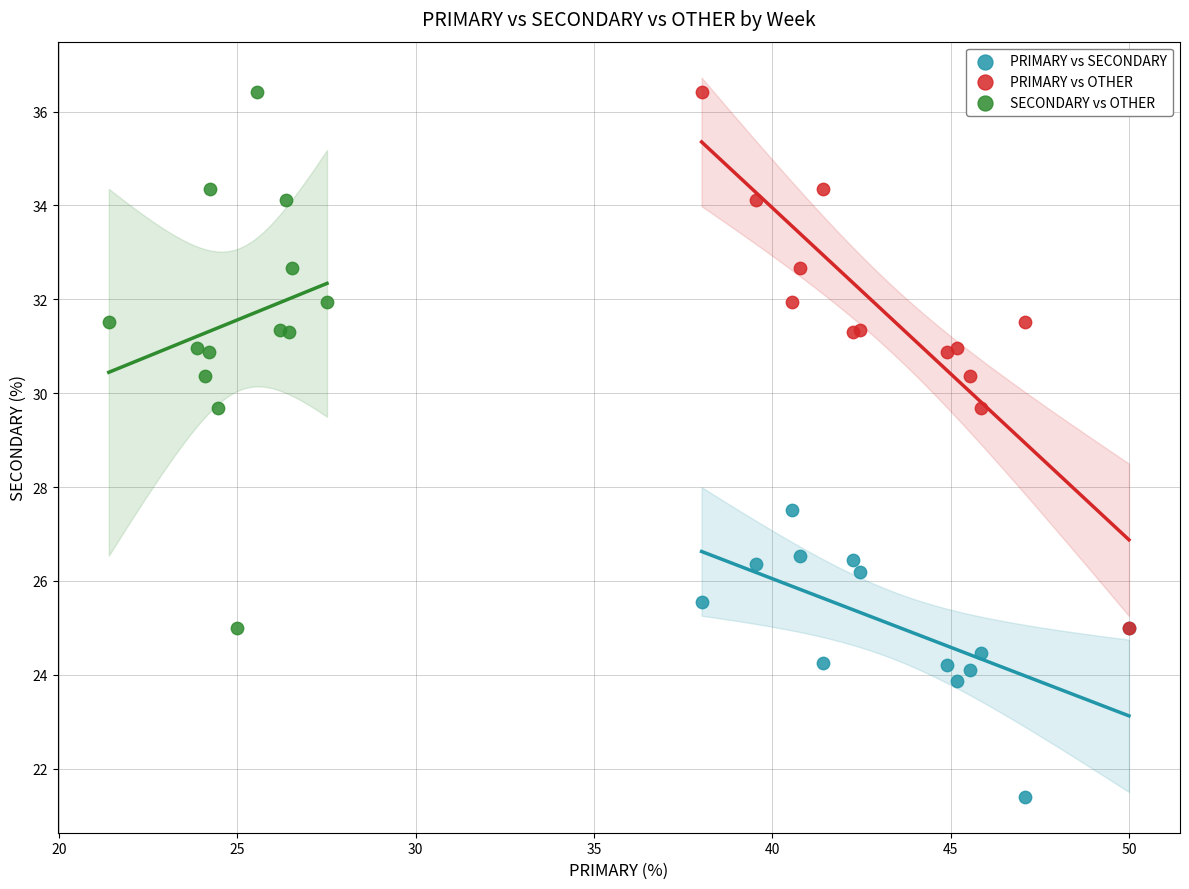

Which series contains the lowest Y value?

PRIMARY vs SECONDARY